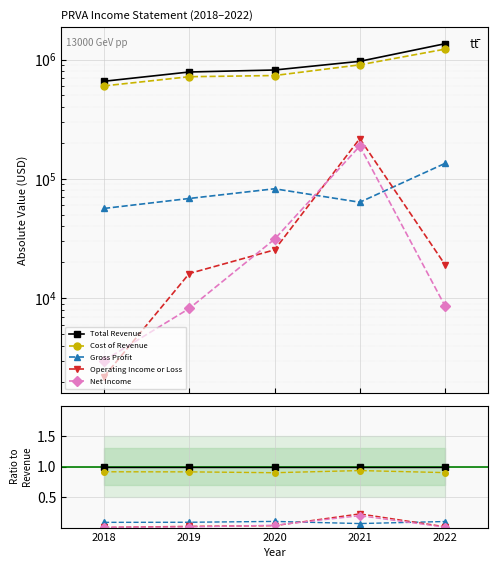

Reading right to left, what are all the values shown in this chart?

Total Revenue: 2022=1.0	2021=1.0	2020=1.0	2019=1.0	2018=1.0
Cost of Revenue: 2022=0.9	2021=0.9	2020=0.9	2019=0.9	2018=0.9
Gross Profit: 2022=0.1	2021=0.1	2020=0.1	2019=0.1	2018=0.1
Operating Income or Loss: 2022=0.0	2021=0.2	2020=0.0	2019=0.0	2018=0.0
Net Income: 2022=0.0	2021=0.2	2020=0.0	2019=0.0	2018=0.0